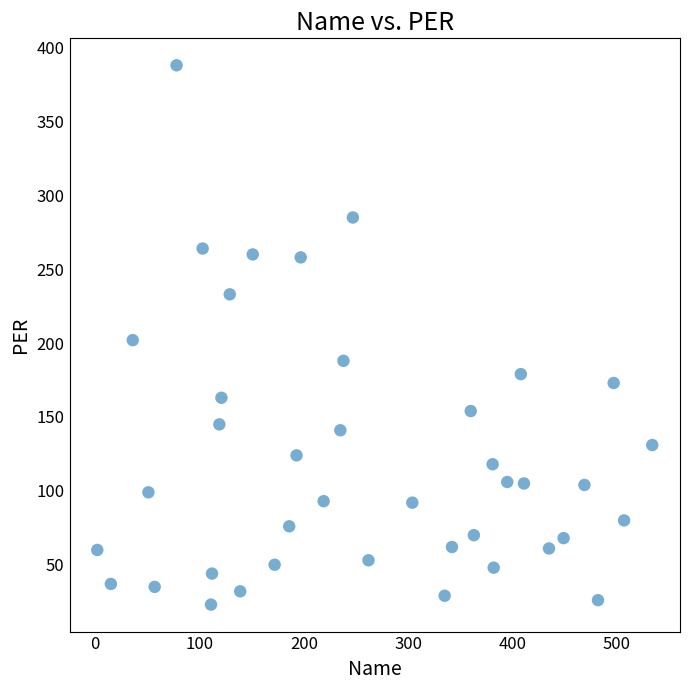

What is the range of Y values (max minus min)?

365